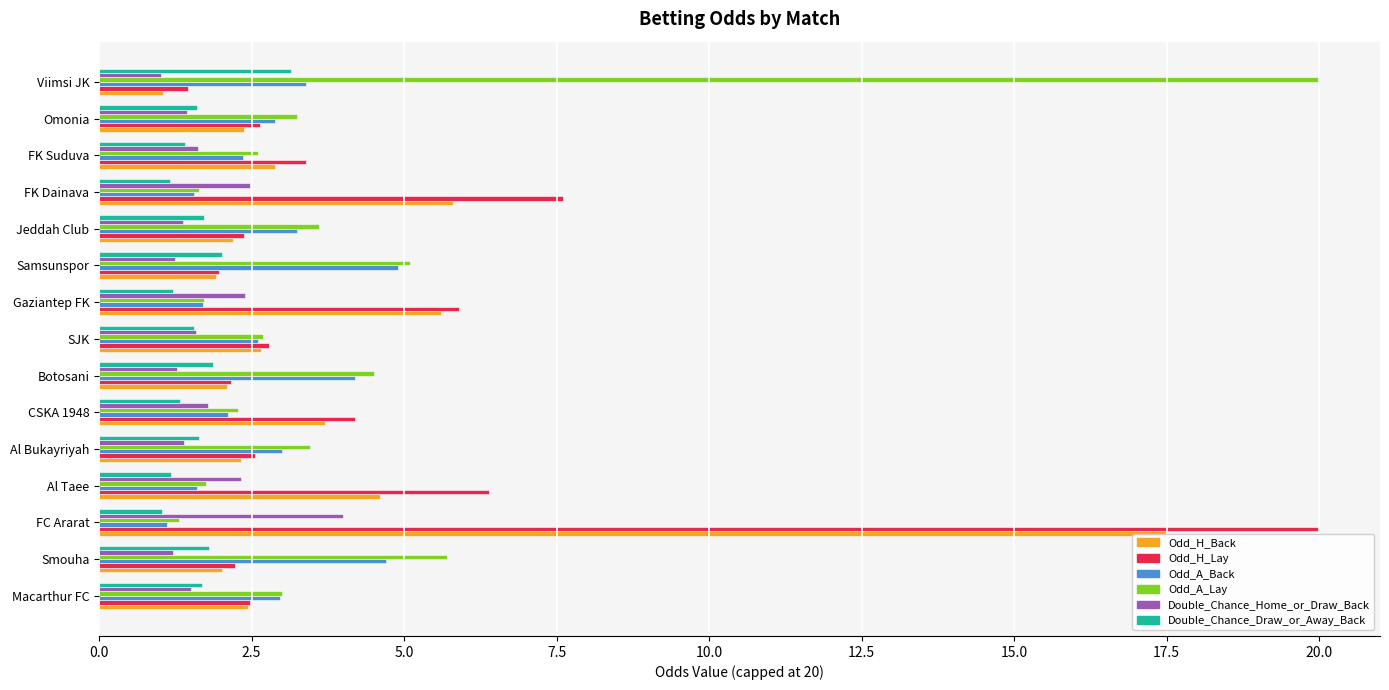

At which label does Odd_H_Back reach its minimum?

Viimsi JK